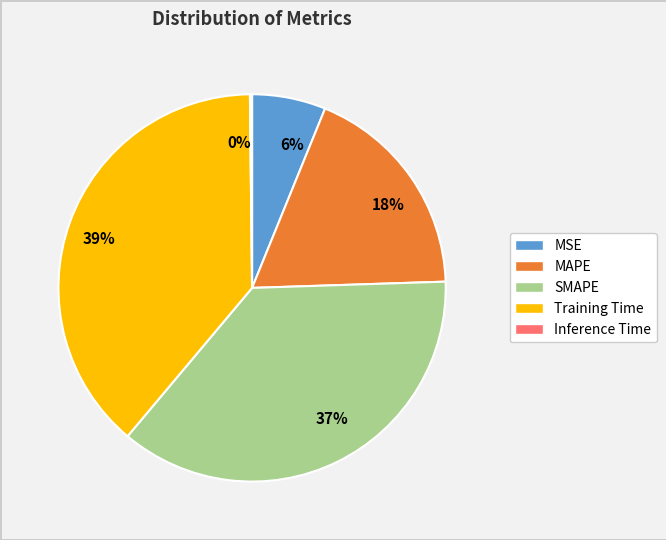

To the nearest percent, what is the average slice percentage?

20%